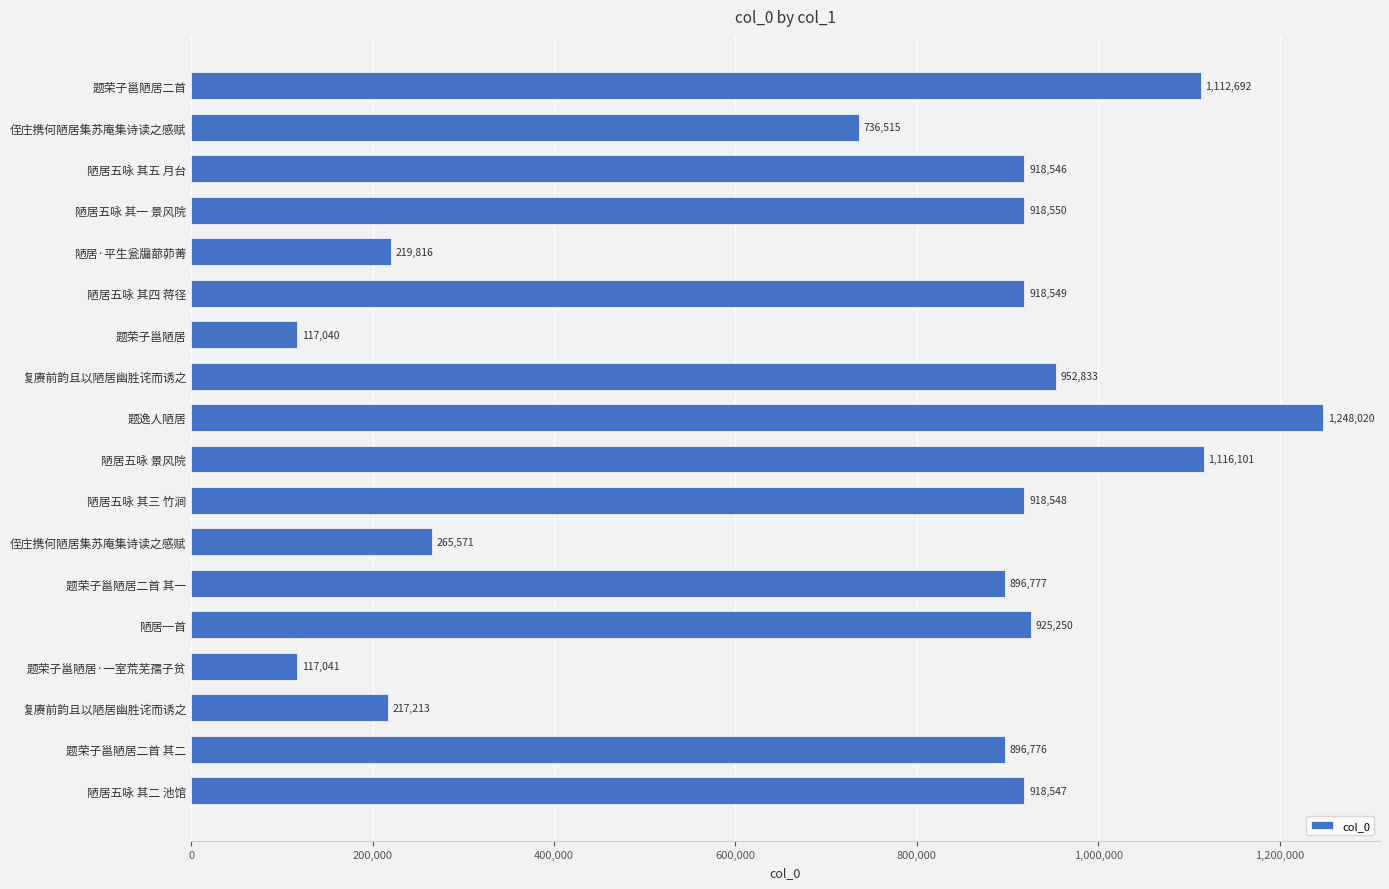

How many bars are there in total?

18